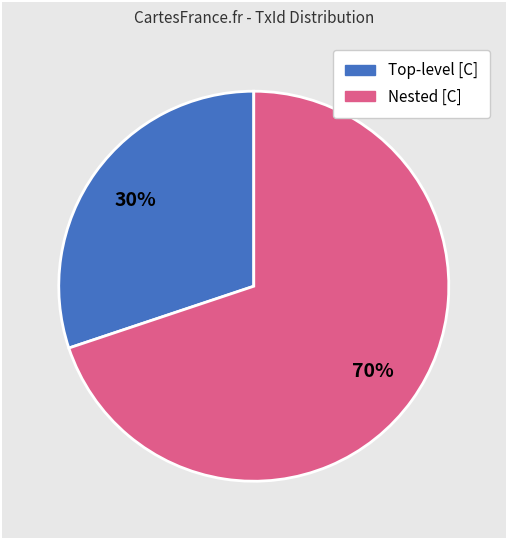

Is there any slice that represents more than half of the pie?

Yes